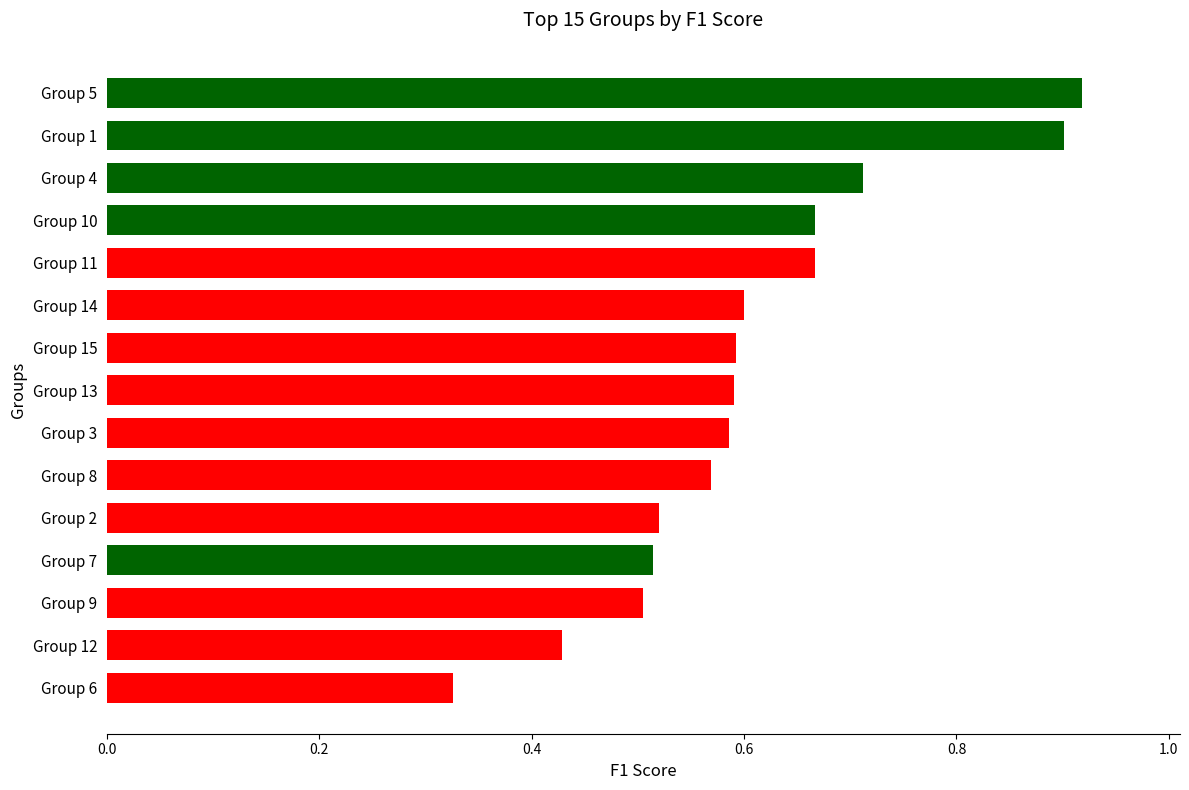

What position from the top is Group 14?

6